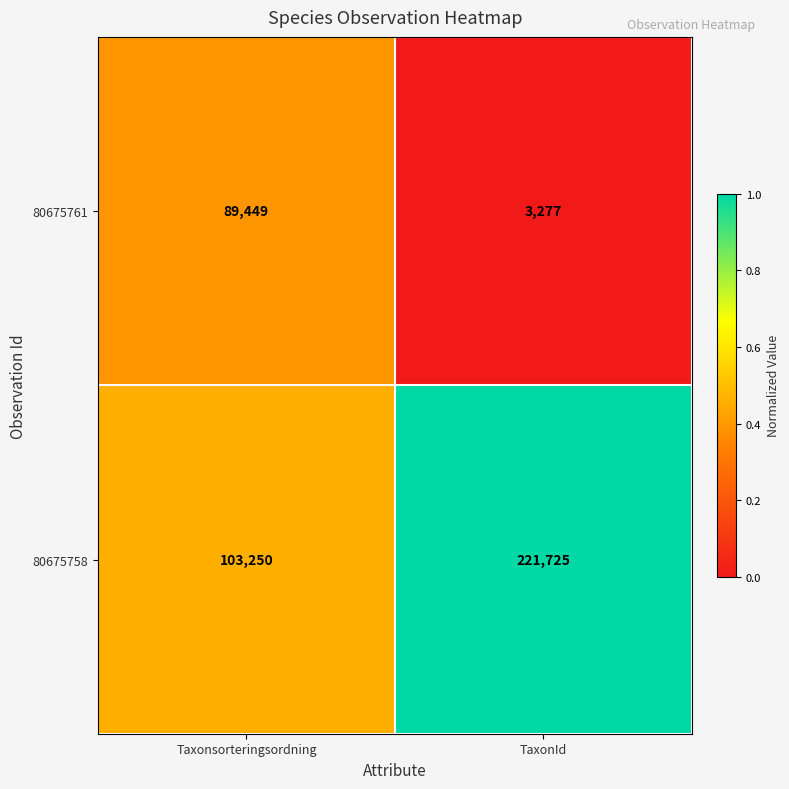

Which series has the widest spread of values?

80675758